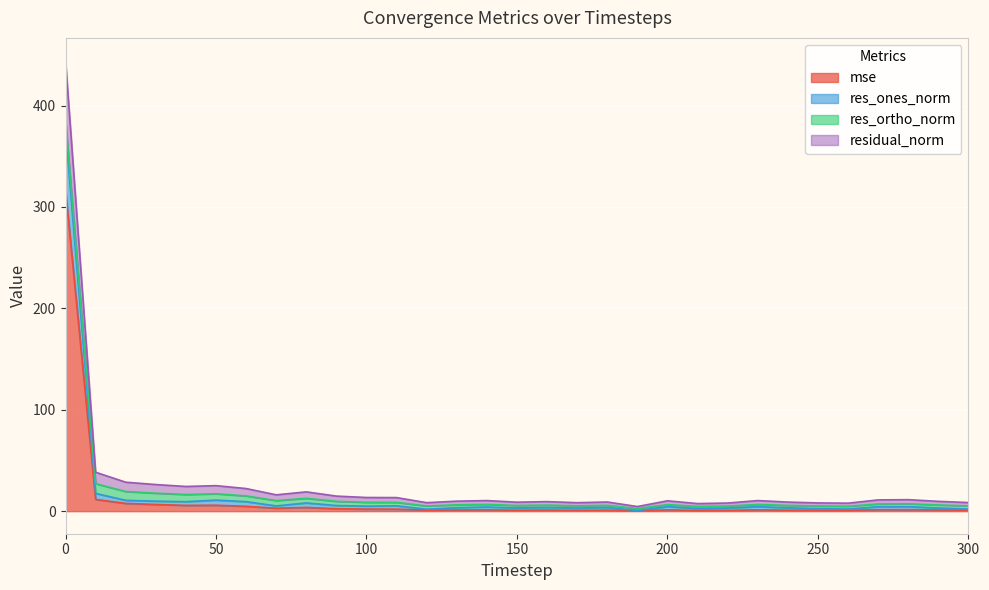

Does the chart display data point markers on the line(s)?

No